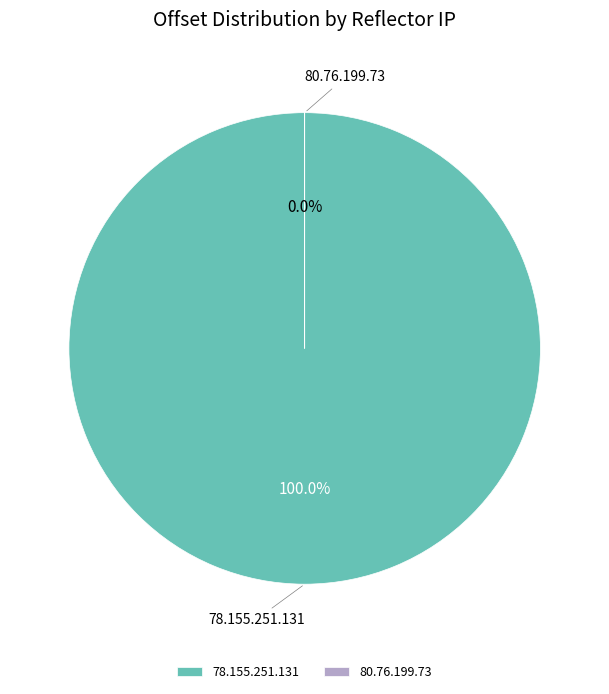

What is the majority slice?

78.155.251.131